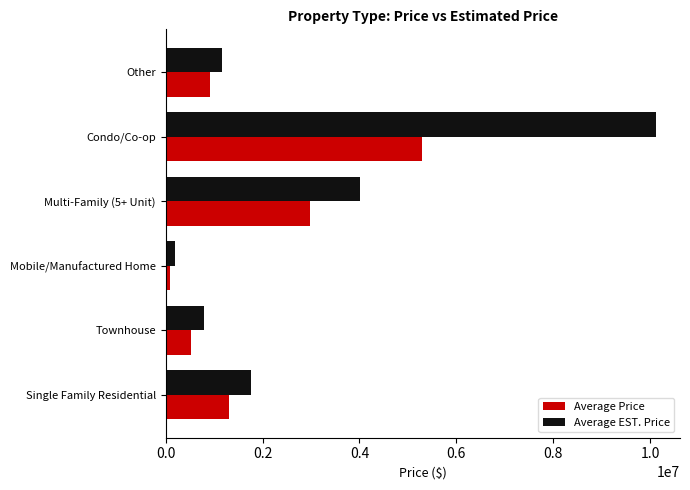

The value of Average Price at Single Family Residential is 1920378. True or false?

False